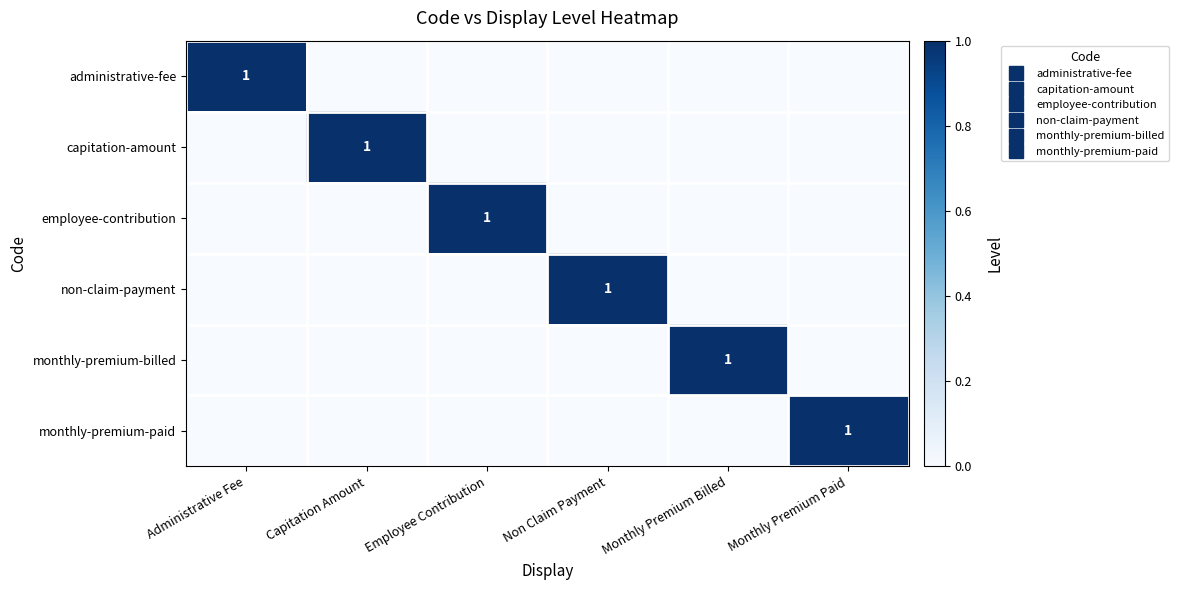

Is the value of non-claim-payment at Non Claim Payment greater than the value of capitation-amount at Administrative Fee?

Yes